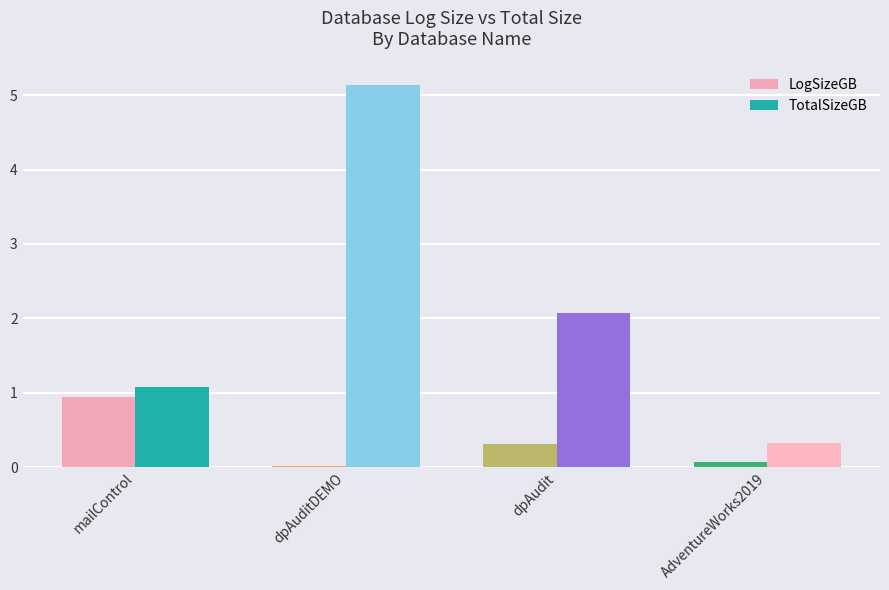

At which category is the sum across all series the highest?

dpAuditDEMO